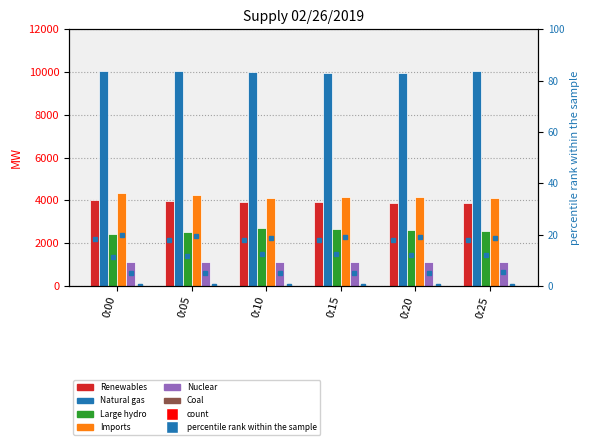

Between 0:15 and 0:20, which is larger?

0:15